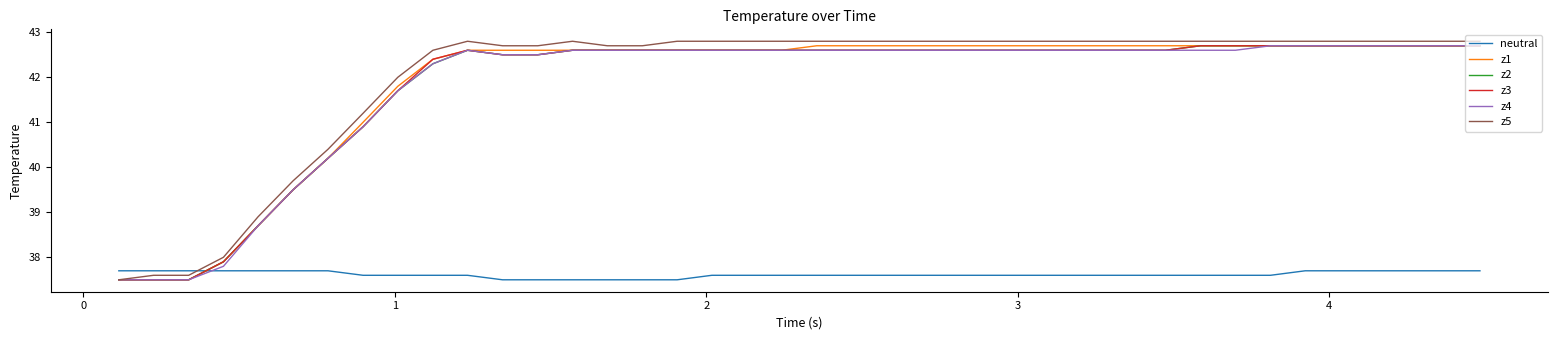

What is the maximum value for z3?

42.7